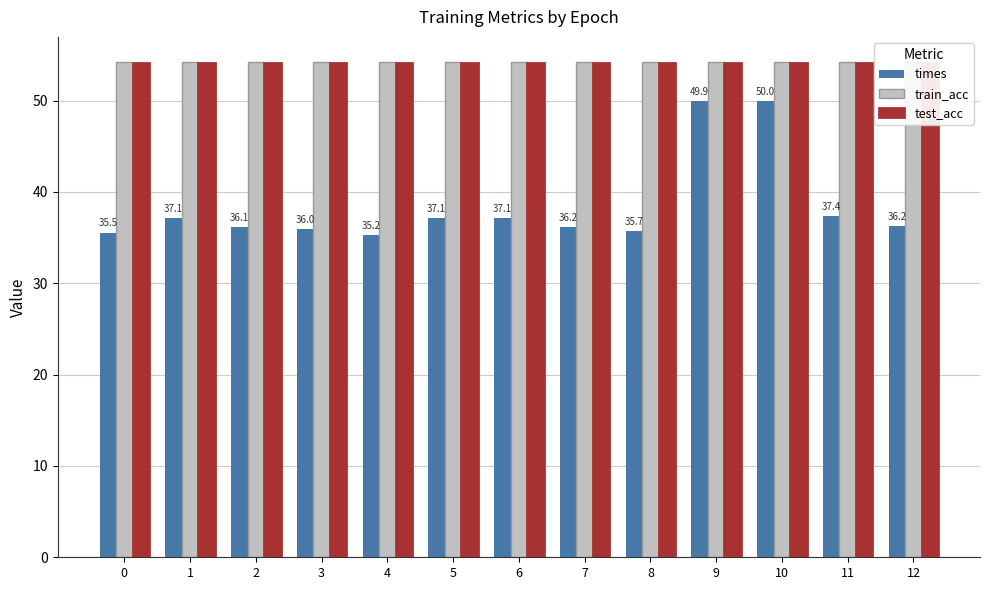

The train_acc series shows 75.6 at 5. True or false?

False